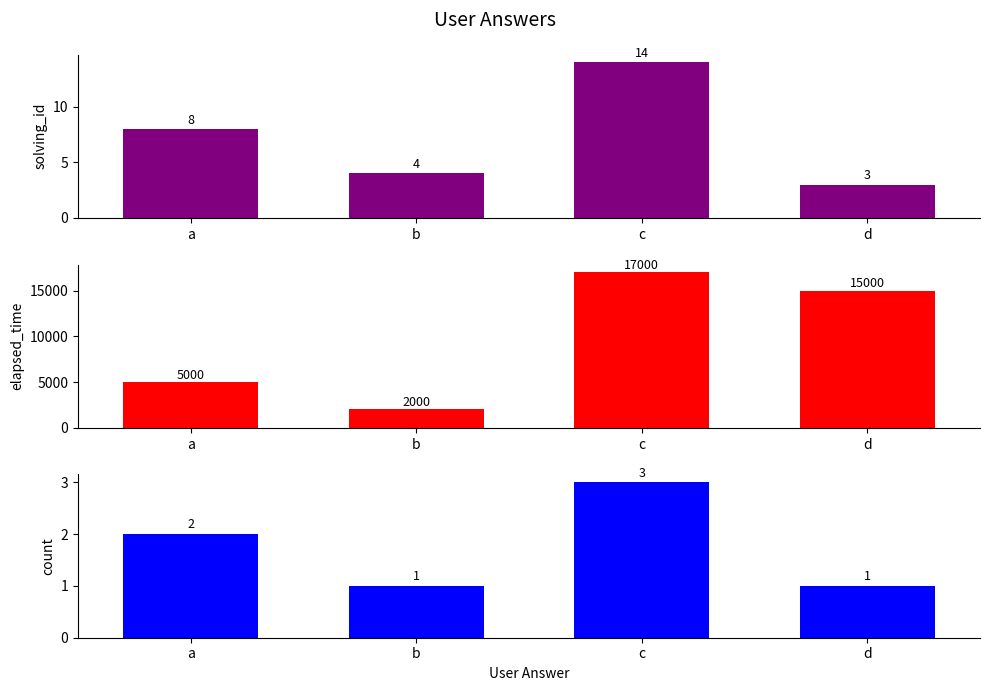

How many series are shown in this chart?

3